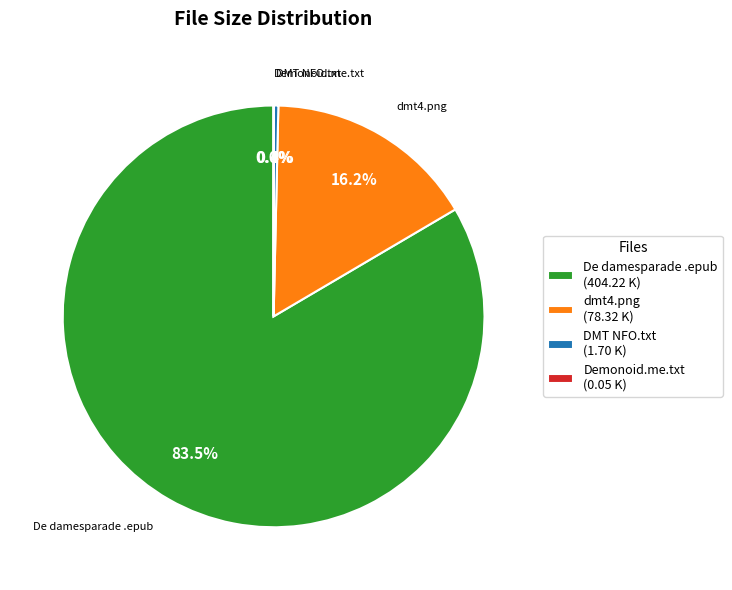

What is the largest slice in the pie chart?

De damesparade .epub (404.22 K)